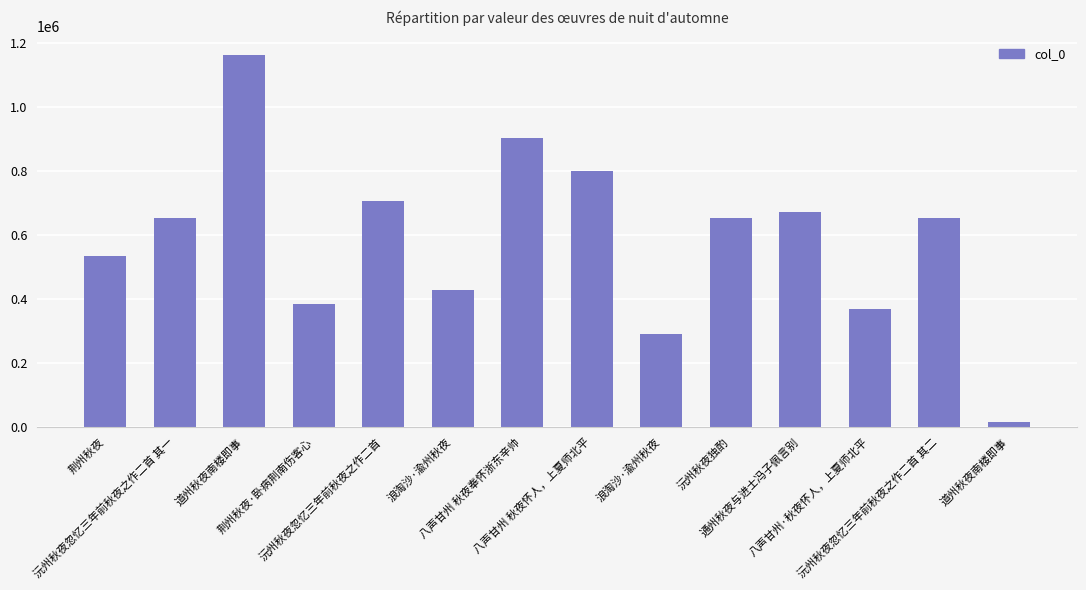

Are the bars horizontal?

No